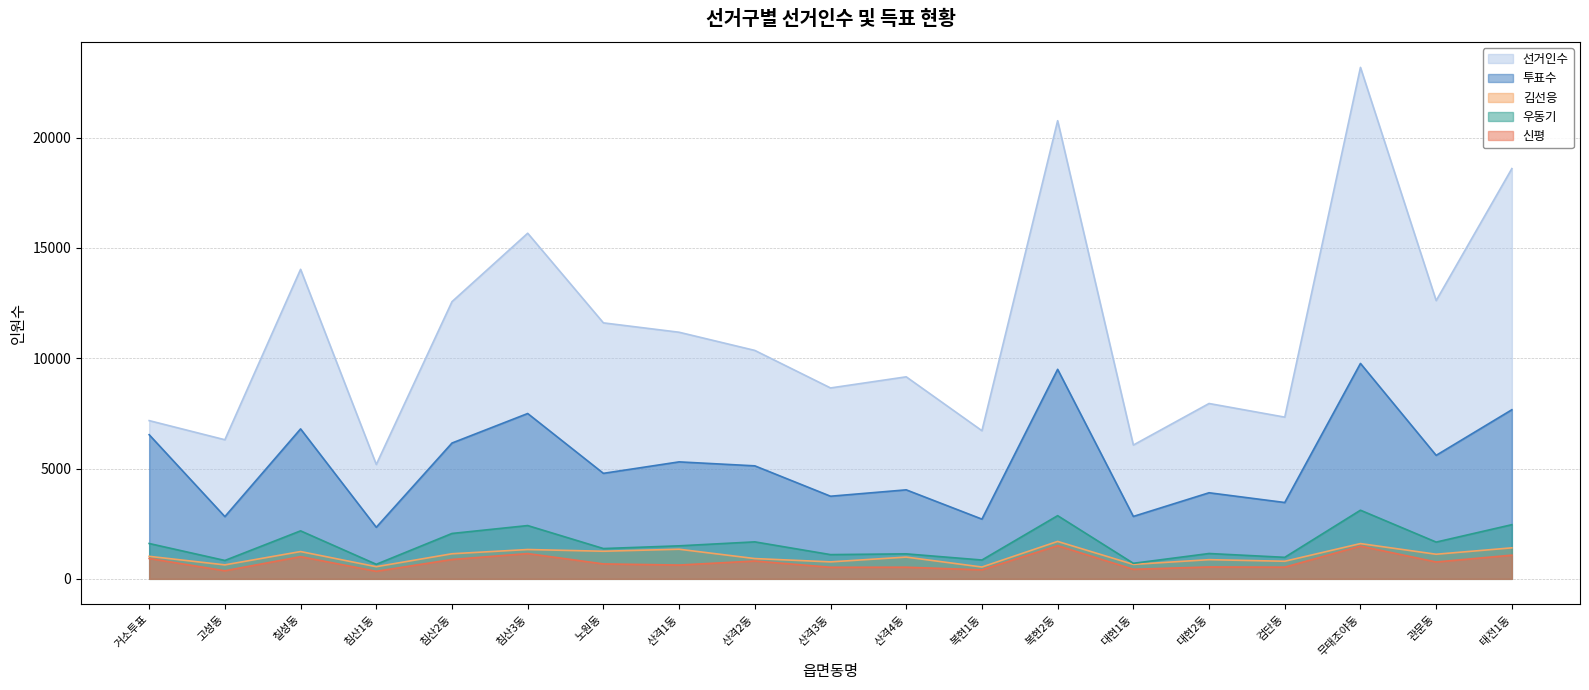

What is the difference between the second highest and second lowest values in the 김선응 series?

1047